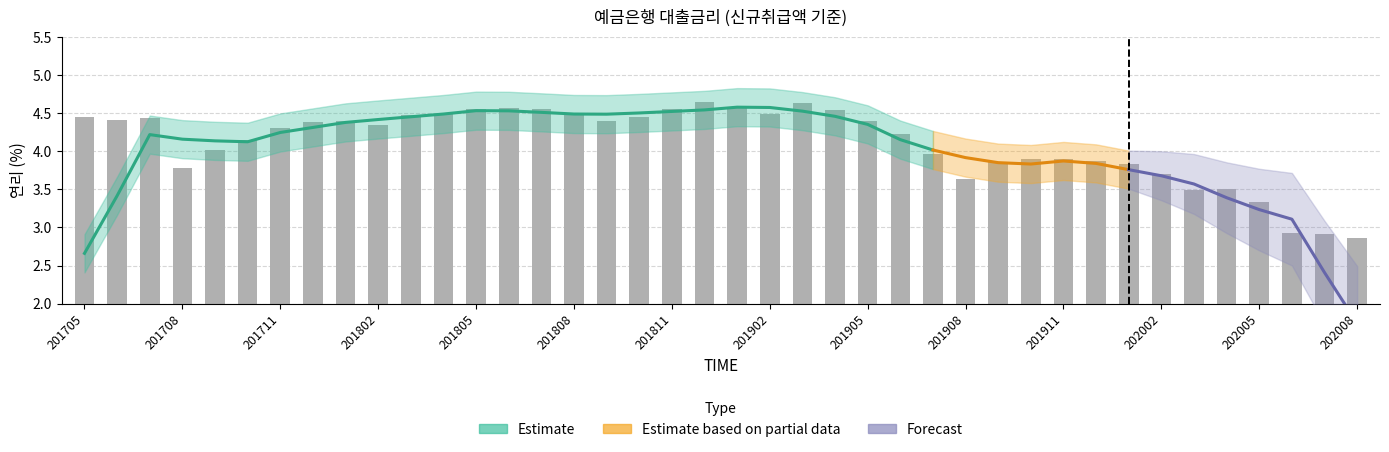

What is the difference between the values at 202004 and 201802?

0.8